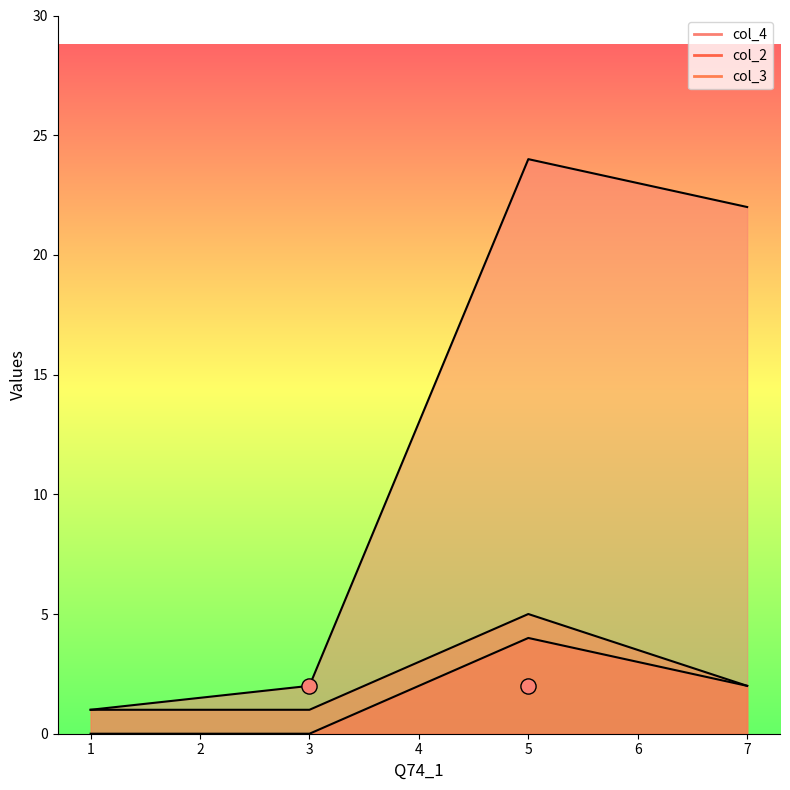

What is the total value across all series at 7?

26